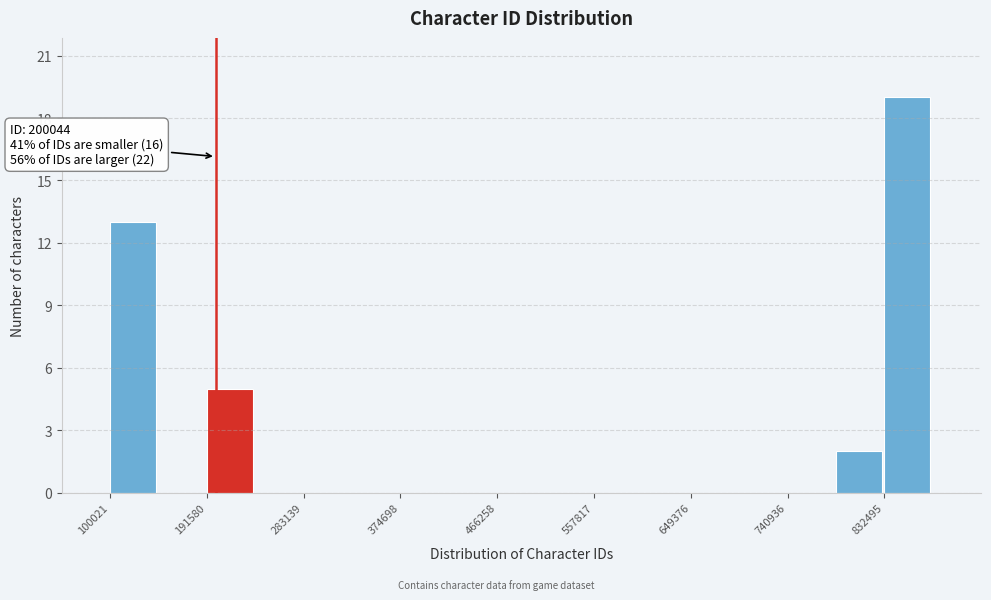

Which range on the x-axis has the tallest bar?

830000 to 880000